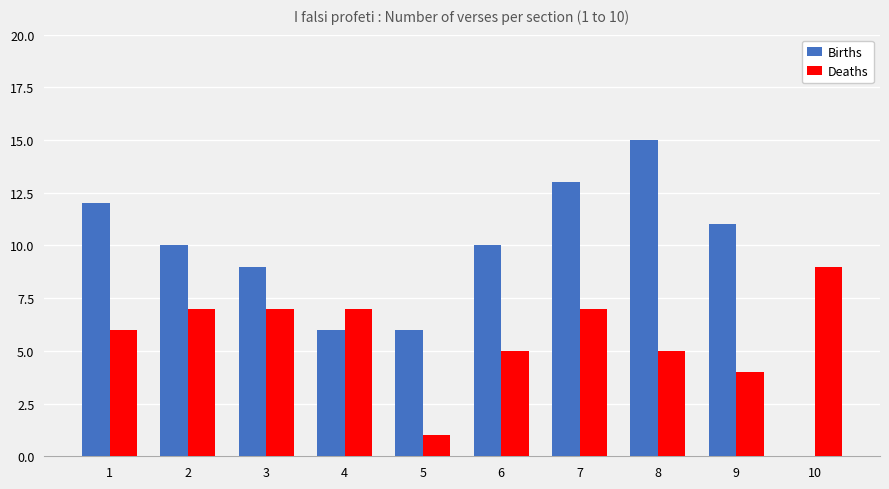

Reading left to right, list all the values displayed in this chart.

Births: 12	10	9	6	6	10	13	15	11	0
Deaths: 6	7	7	7	1	5	7	5	4	9